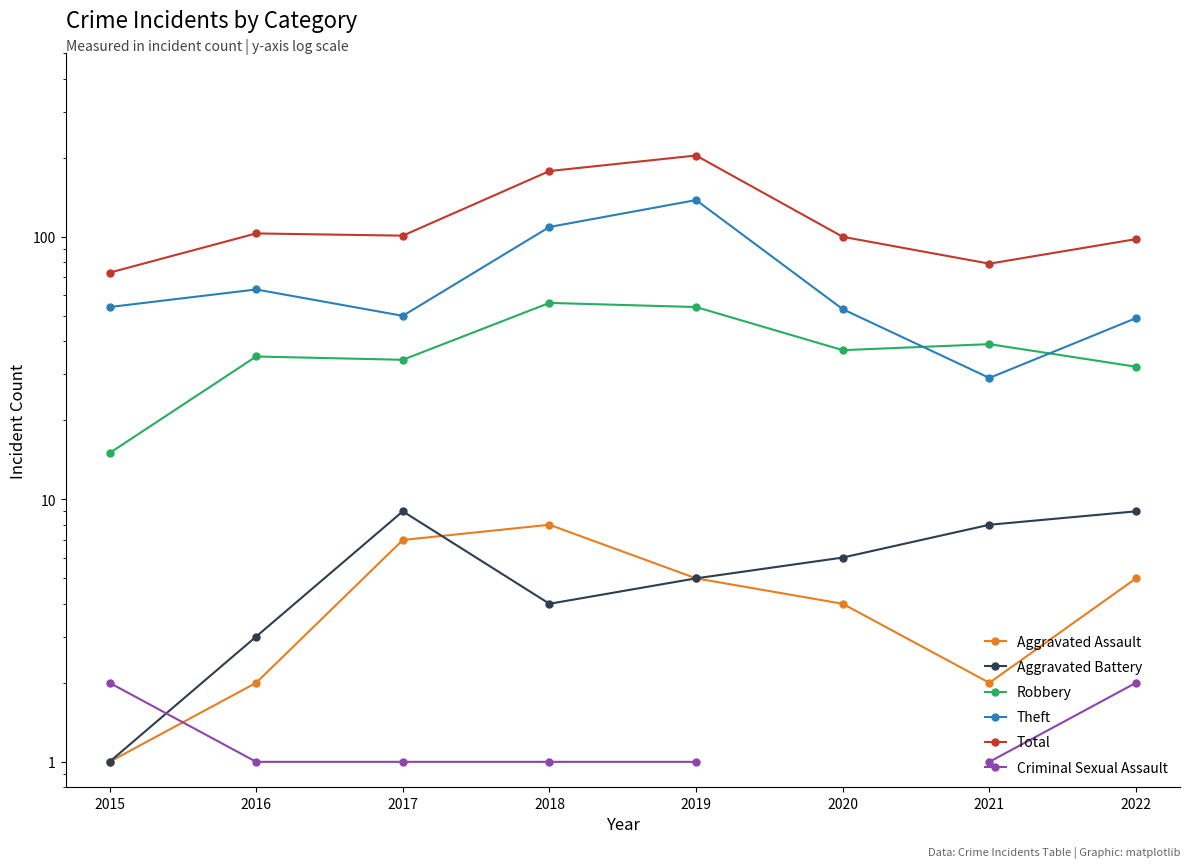

True or false: Robbery and Criminal Sexual Assault cross at least once.

False